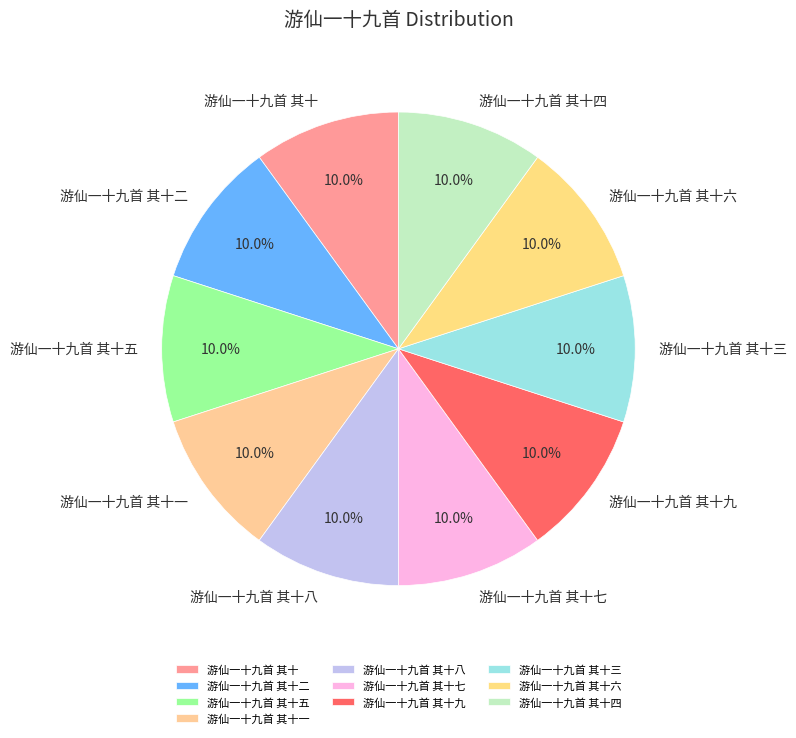

What percentage is the 游仙一十九首 其十九 slice, to the nearest percent?

10%